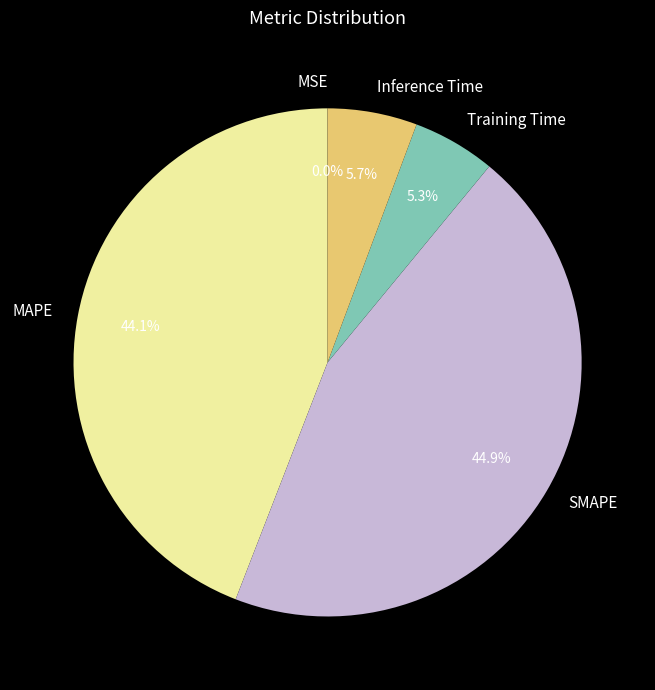

Does any single category account for the majority?

No